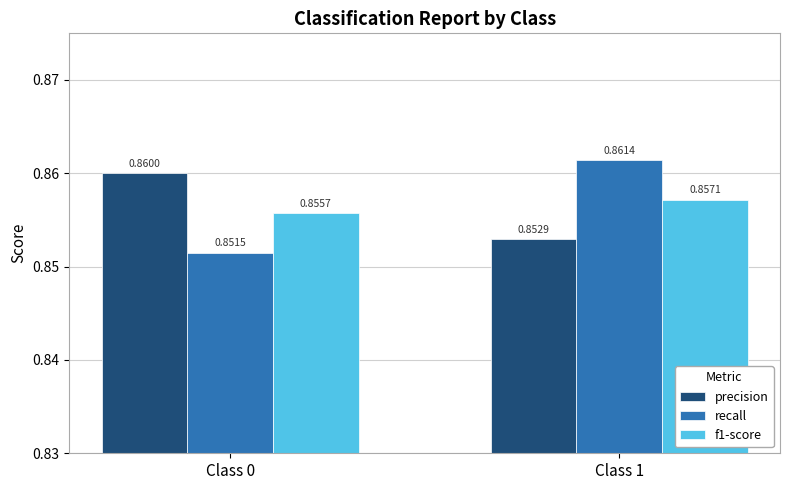

At how many categories does at least one series exceed 0?

2